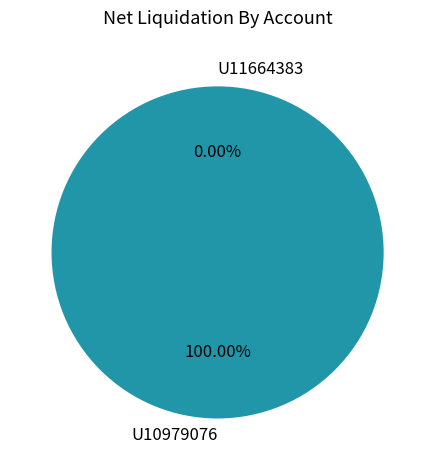

The U10979076 slice represents 100% of the pie. True or false?

True